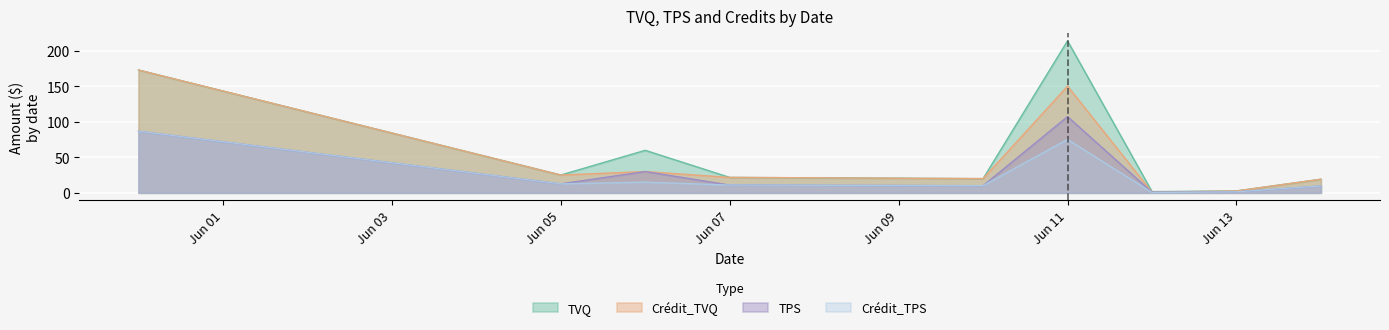

In Crédit_TPS, how many points are higher than both neighbors (excluding endpoints)?

2